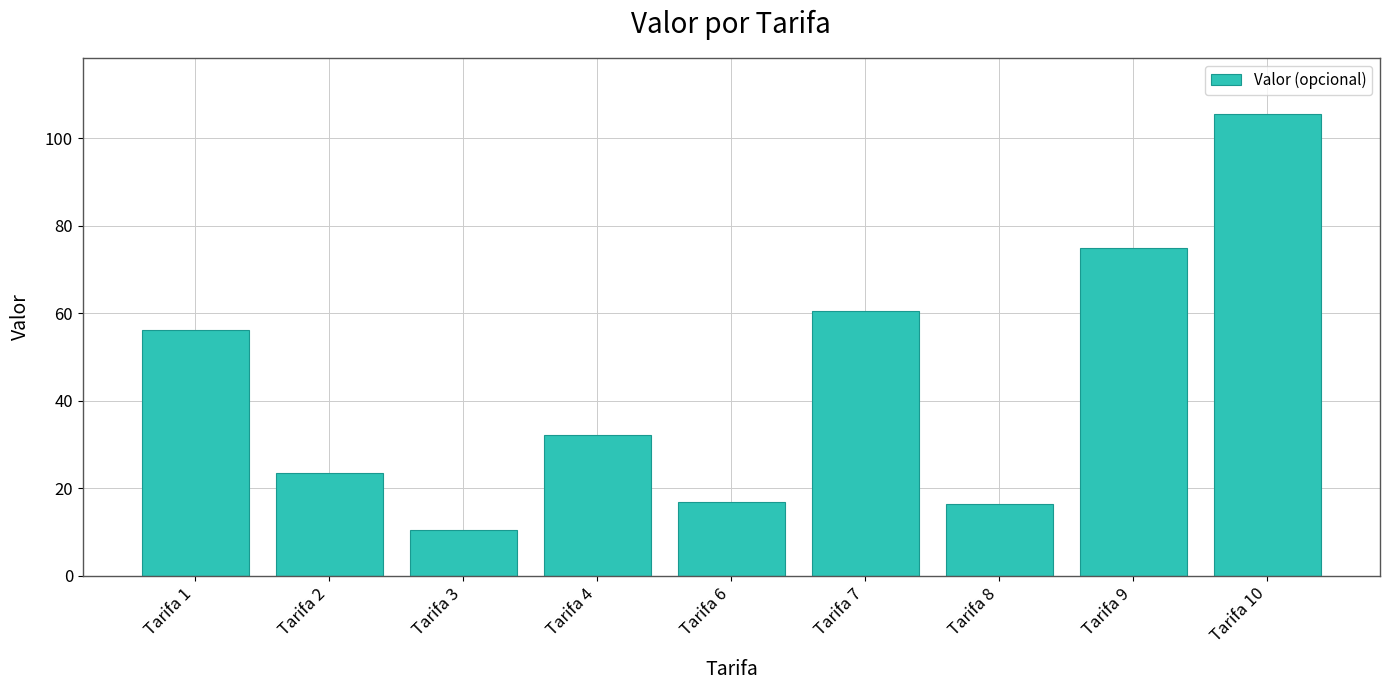

The chart shows a value of 60.5 at Tarifa 7. True or false?

True